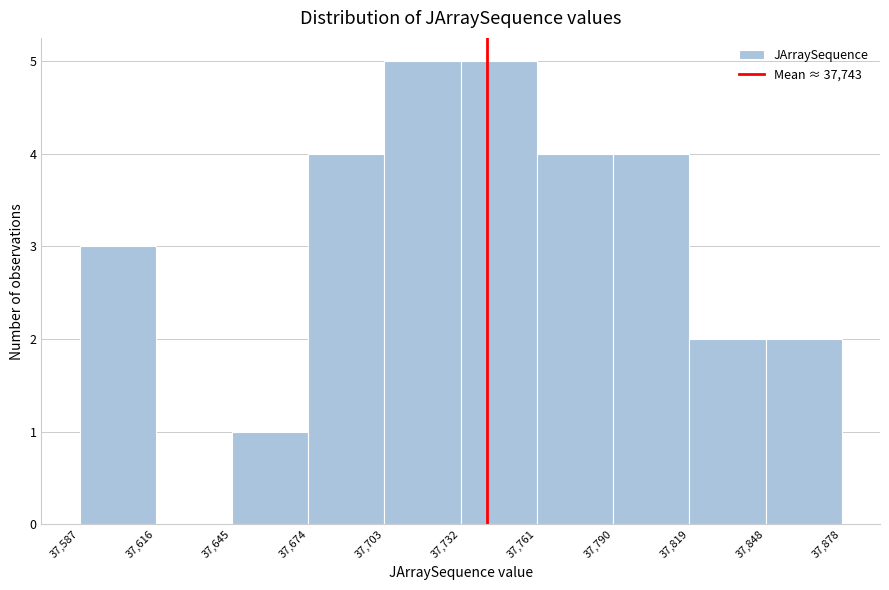

What is the height of the bar covering 37,587 to 37,616 on the x-axis? The values are not printed on the chart, so give them approximately, as read against the axis.

3